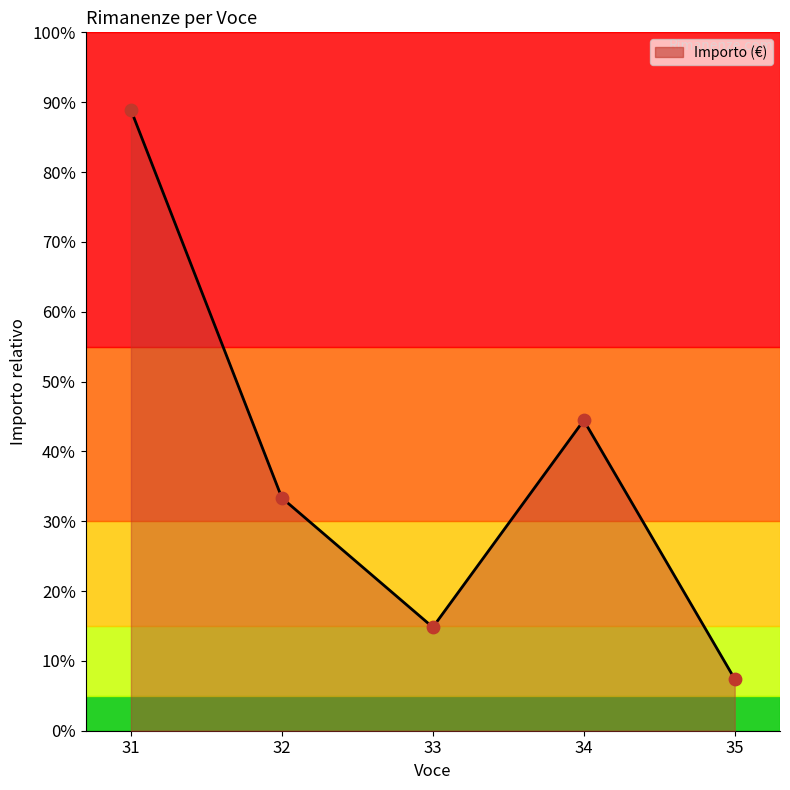

Which has a higher value, 32 or 35?

32